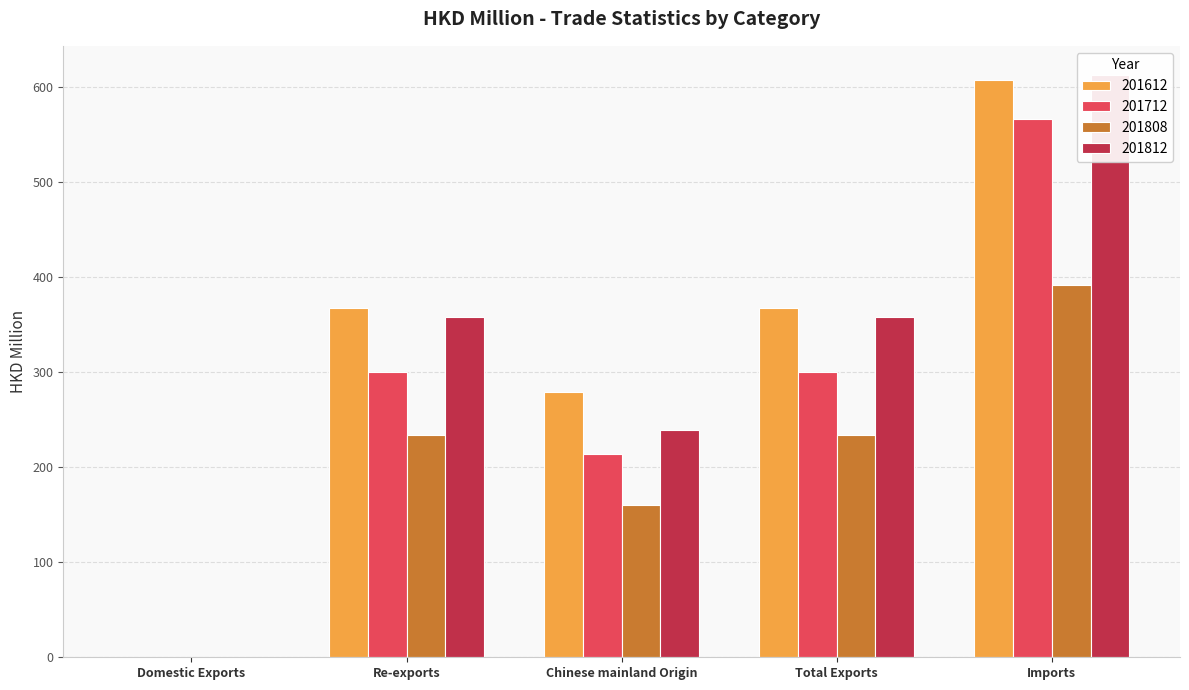

What are all the series names shown in the legend?

201612, 201712, 201808, 201812